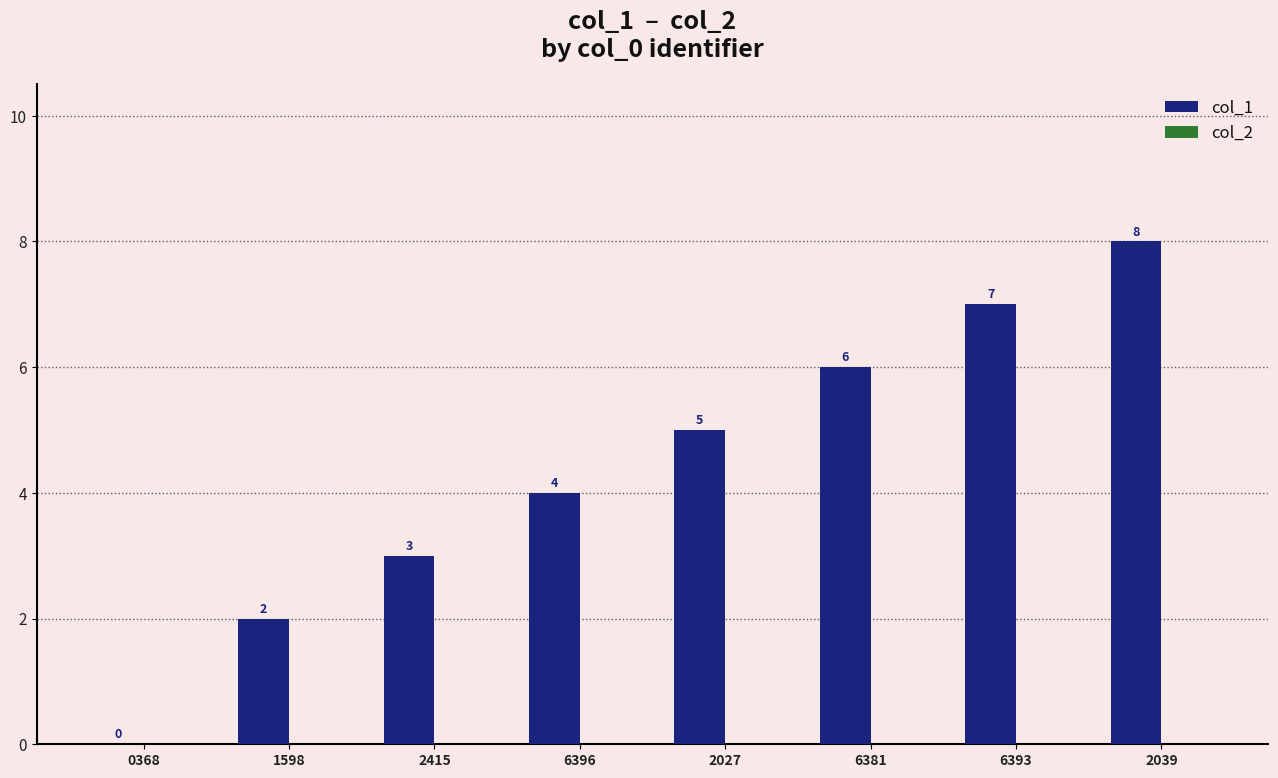

What is the greatest value displayed?

8